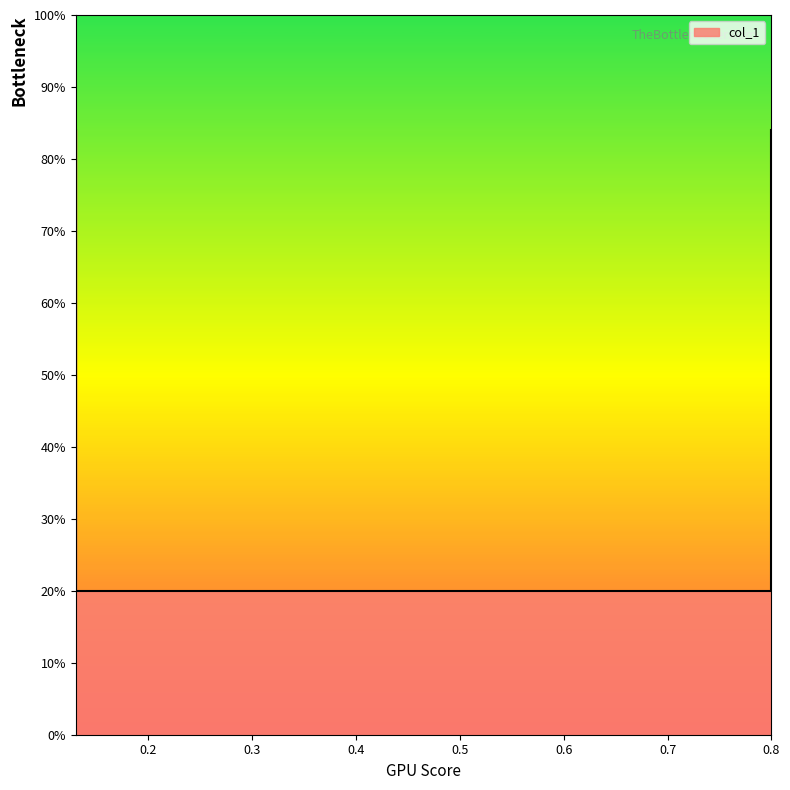

List the labels in order of value, largest first.

0.13, 0.8, 0.13, 0.8